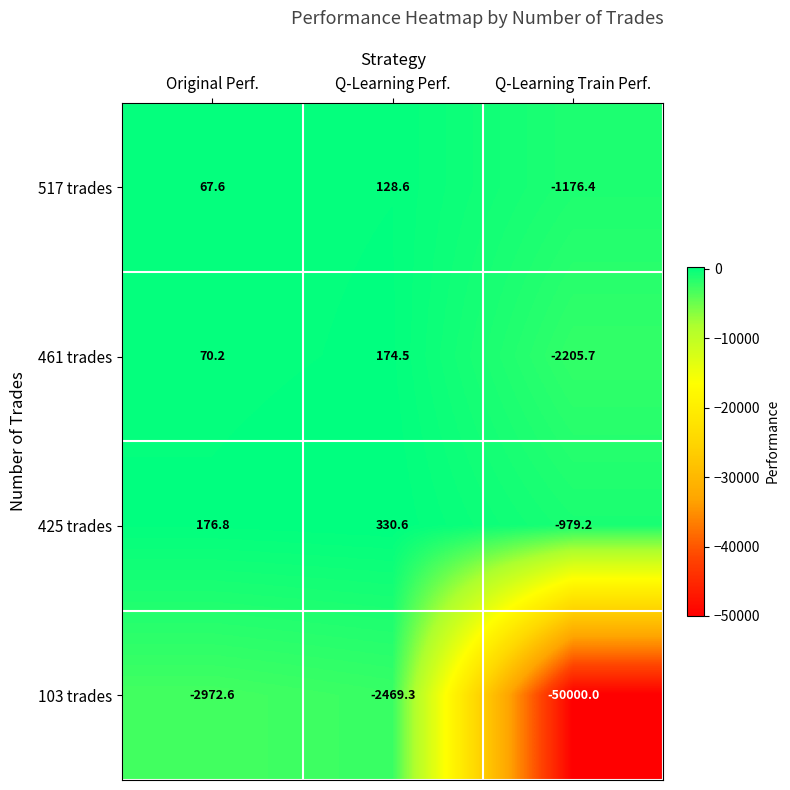

At which category is the sum across all series the highest?

Q-Learning Perf.